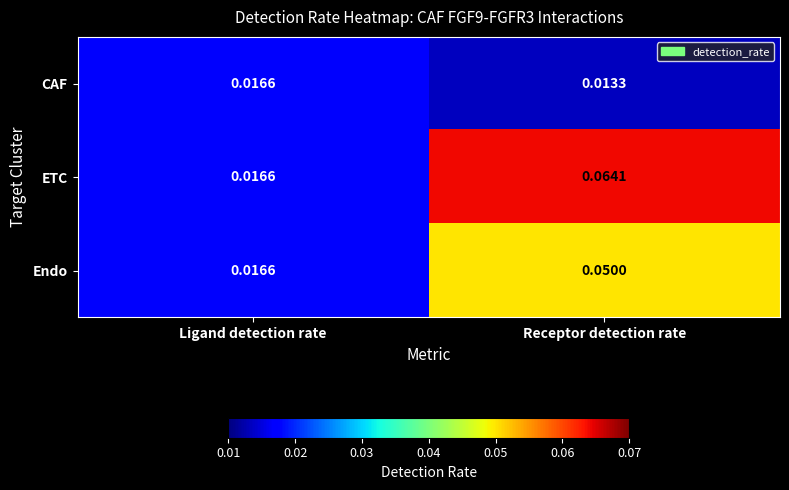

Is the value of Endo at Receptor detection rate greater than the value of CAF at Receptor detection rate?

Yes